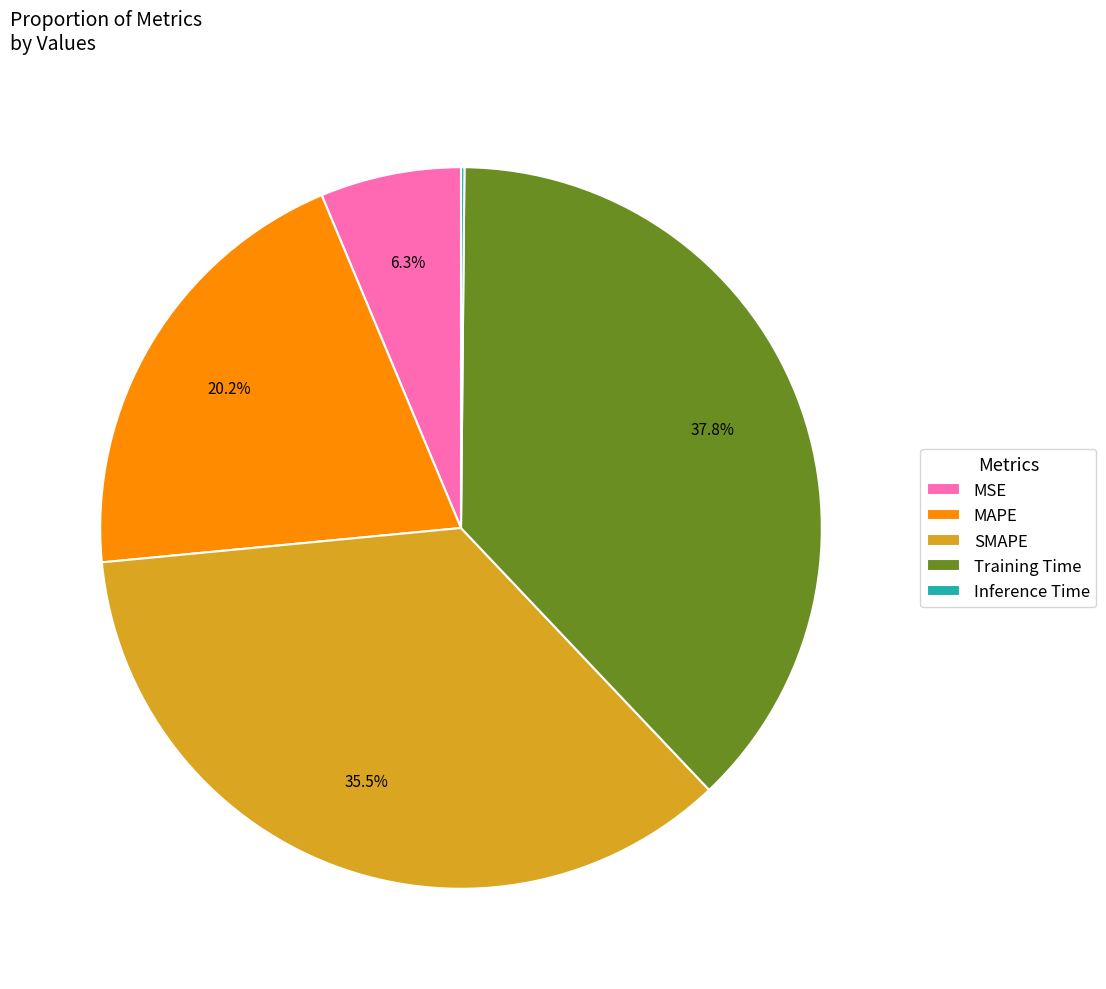

What percentage is NOT represented by MAPE?

79.8%